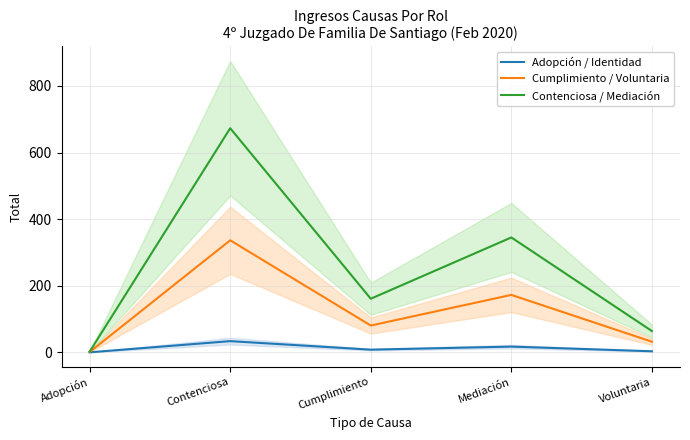

What position from the right is Mediación?

2